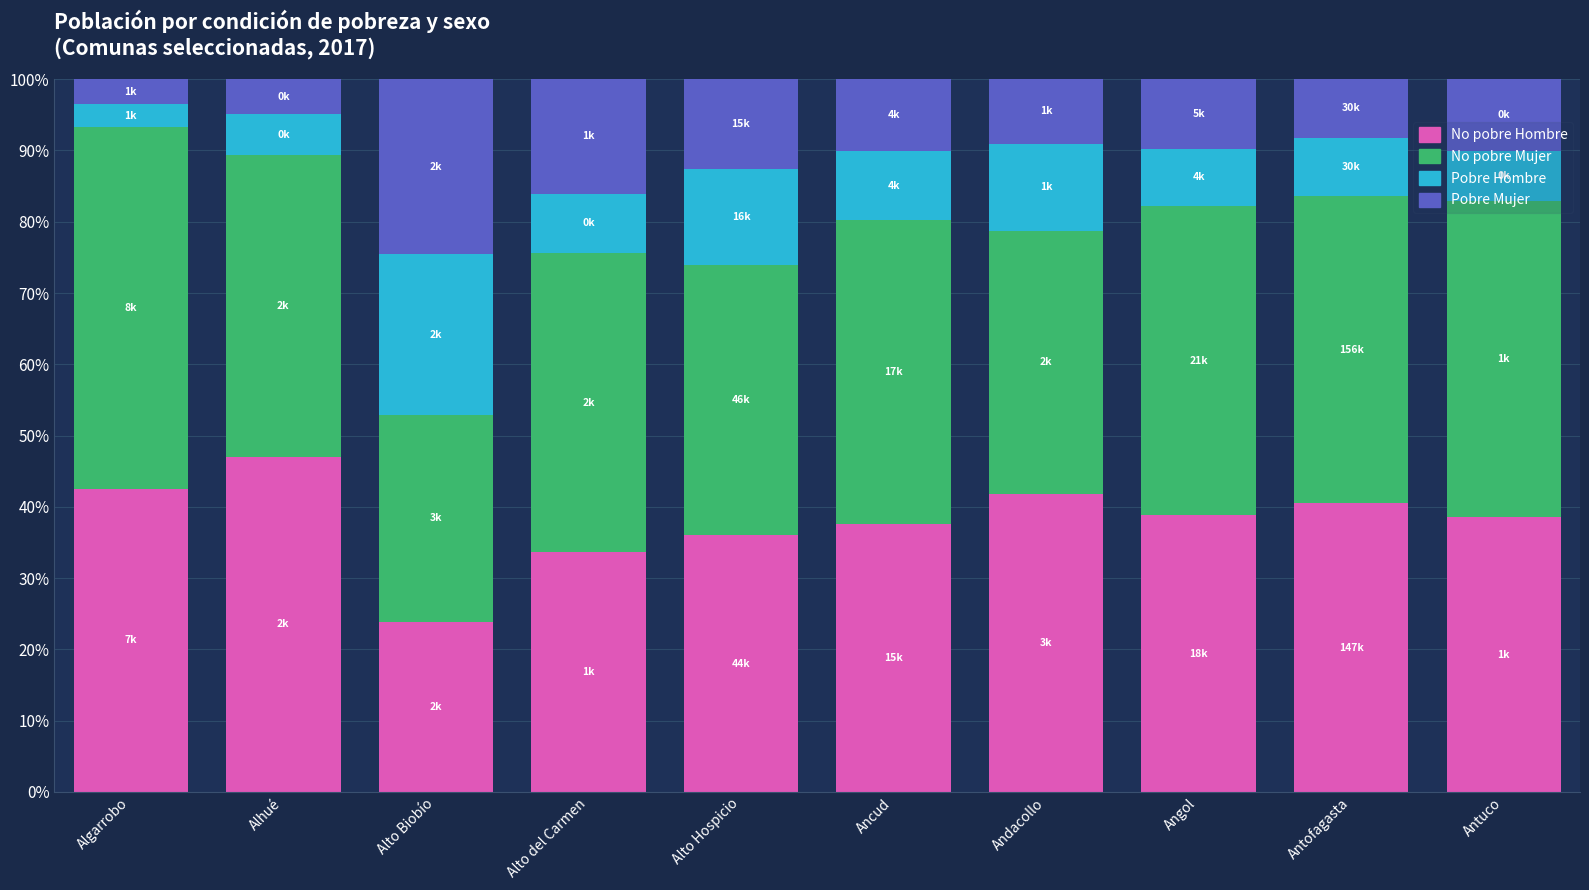

Where does the No pobre Hombre series first go above 38?

Algarrobo